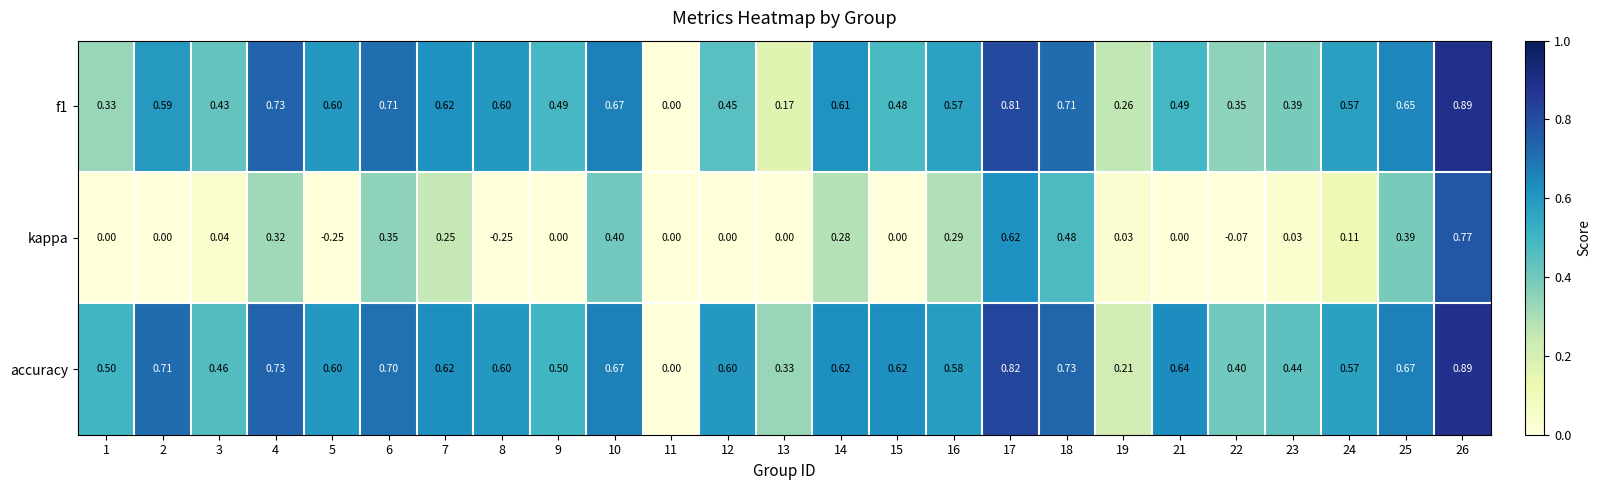

Between 2 and 6, which series saw the biggest shift?

kappa